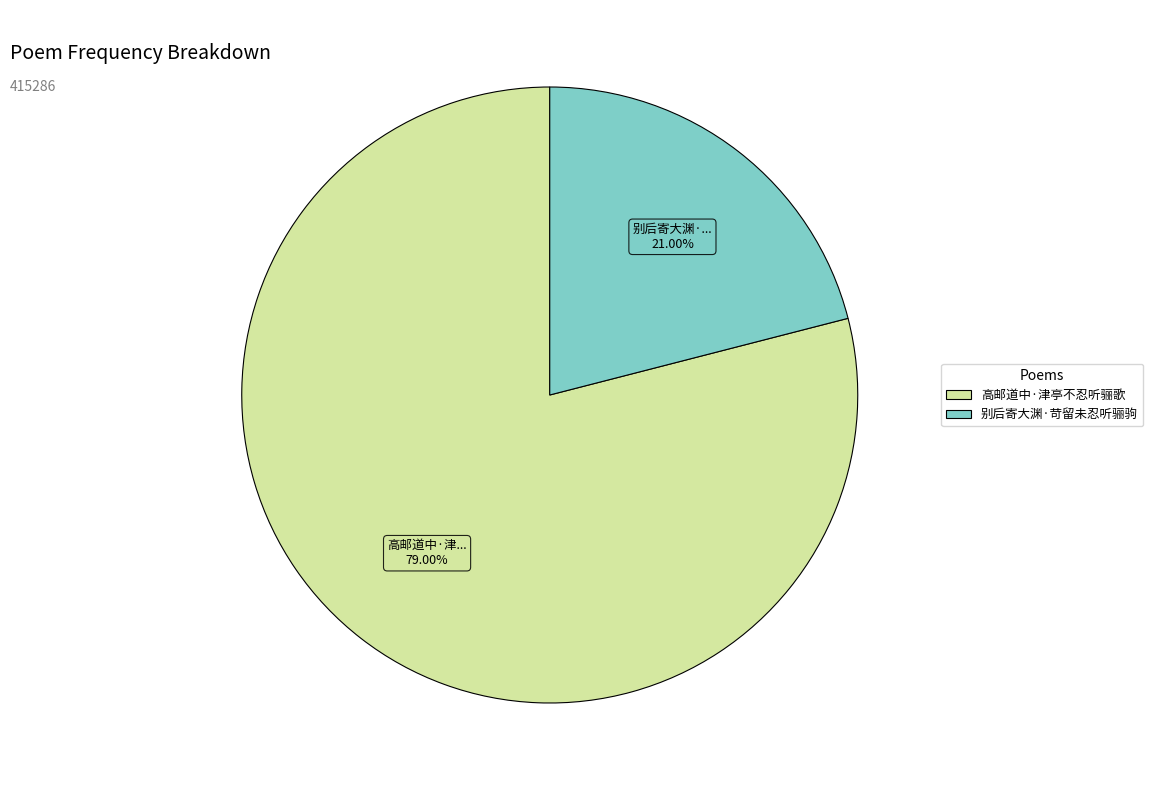

Rank the categories by value from highest to lowest.

高邮道中·津亭不忍听骊歌, 别后寄大渊·苛留未忍听骊驹